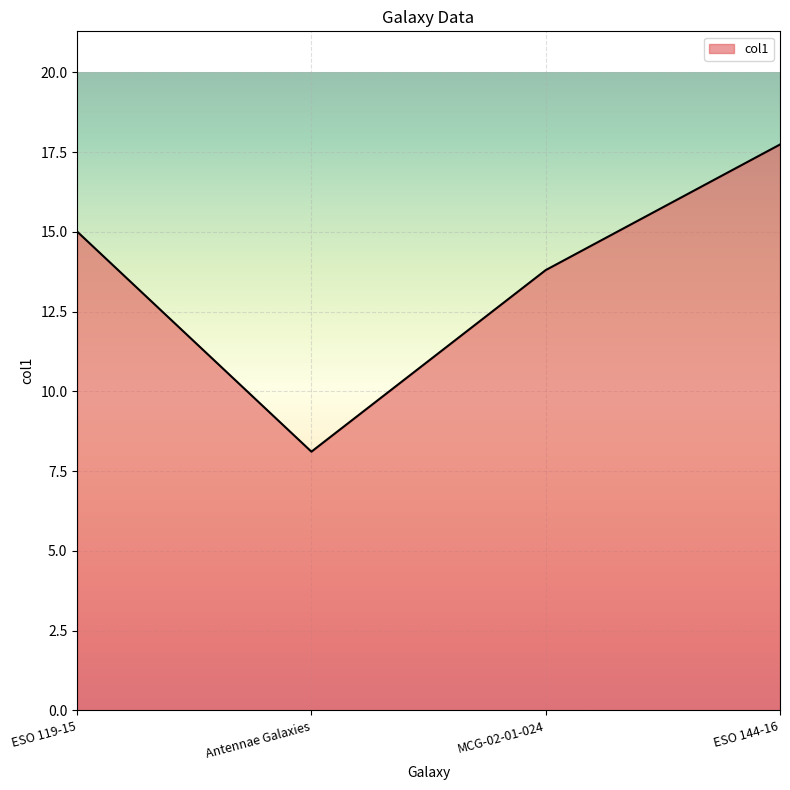

Which label corresponds to the smallest value in the chart?

Antennae Galaxies